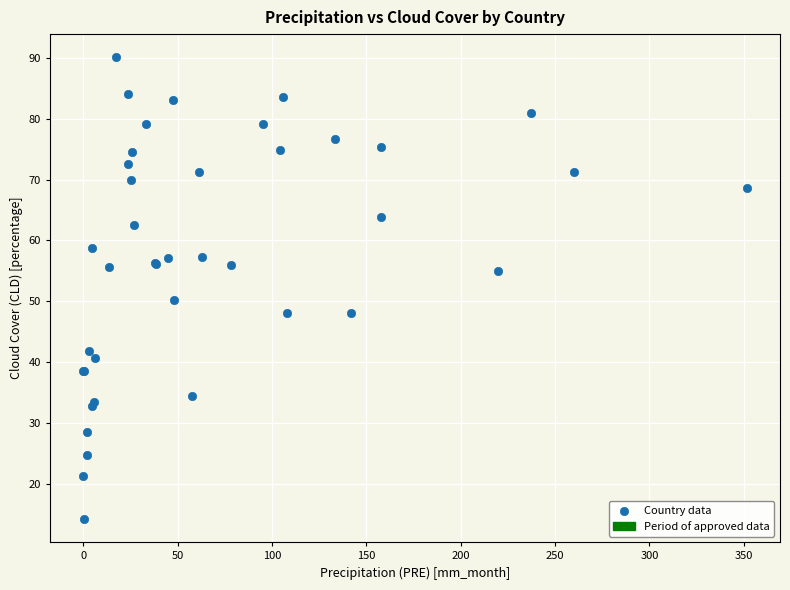

What Y value in the scatter plot is closest to 52?

50.2